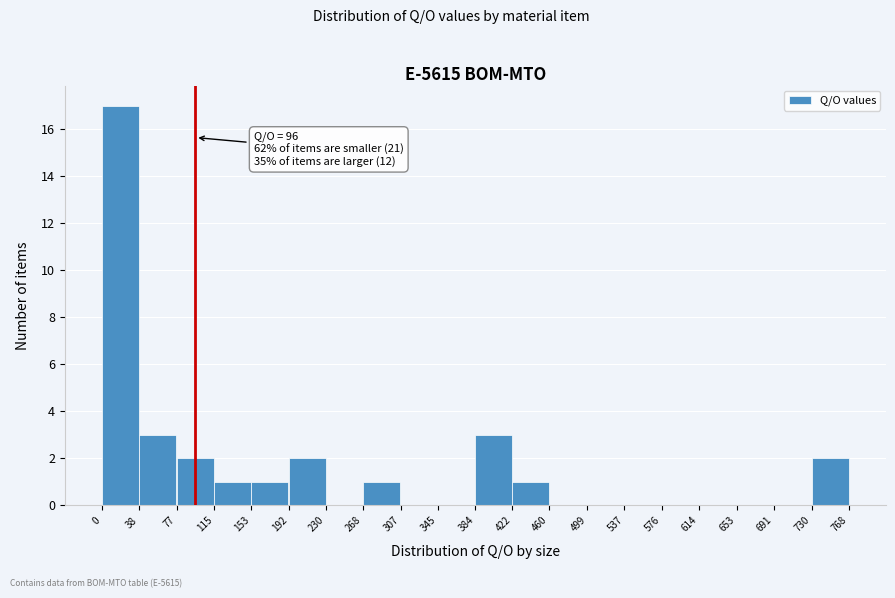

Over which range of the x-axis is the bar tallest?

0 to 38